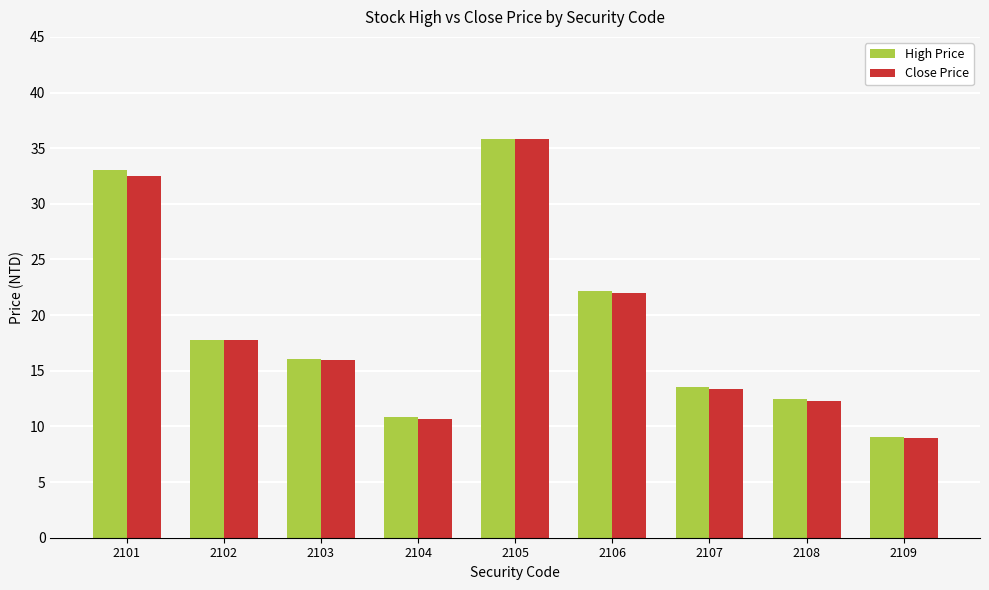

Which series has the widest spread of values?

Close Price